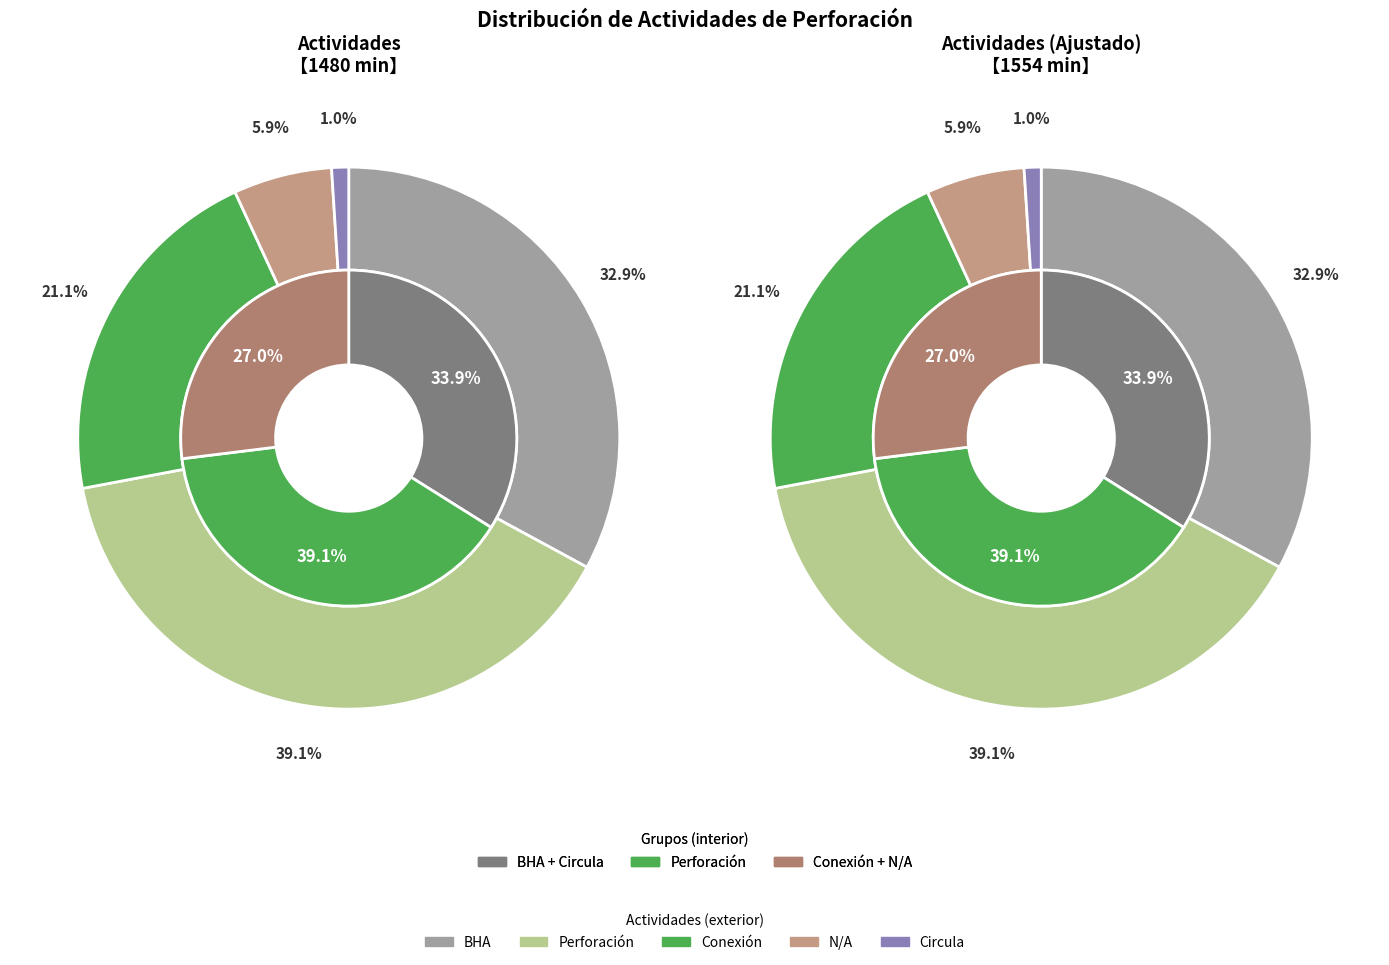

How many slices are in this pie chart?

5